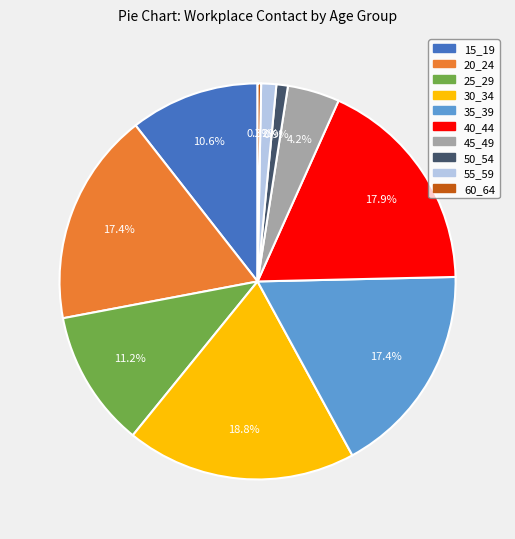

How many segments does this pie chart have?

10